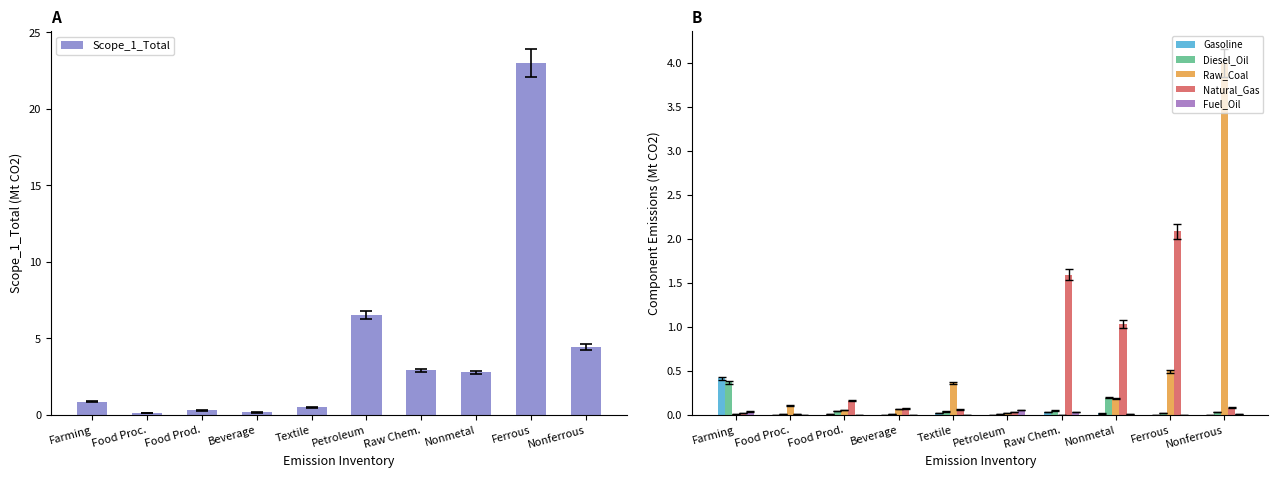

At which label does Scope_1_Total reach its peak?

Ferrous